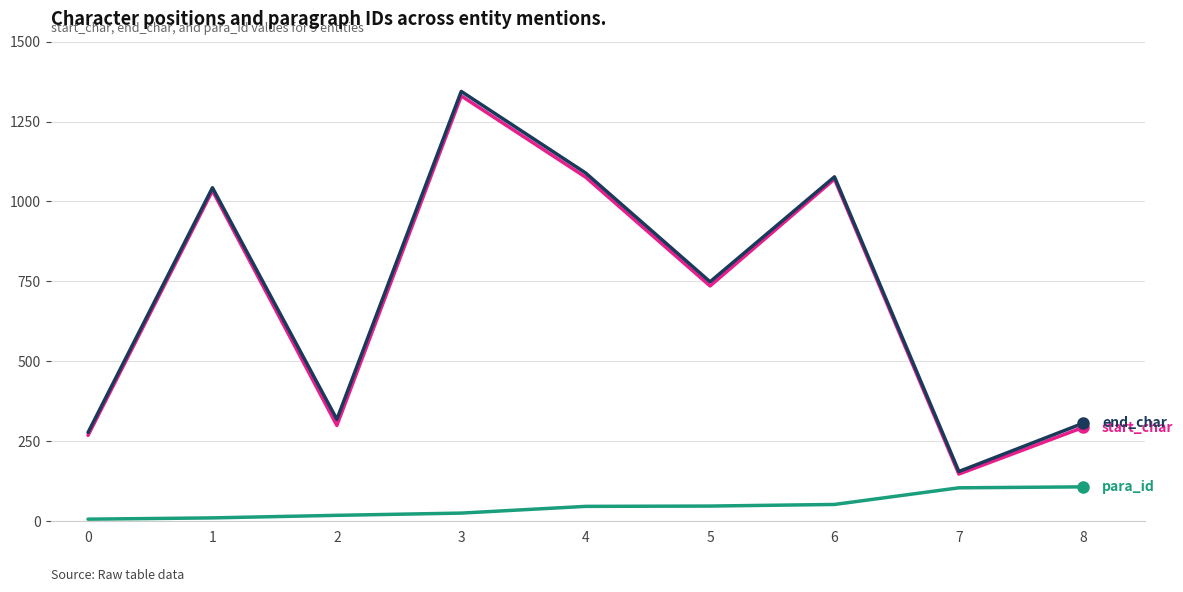

At which category is the sum across all series the highest?

3